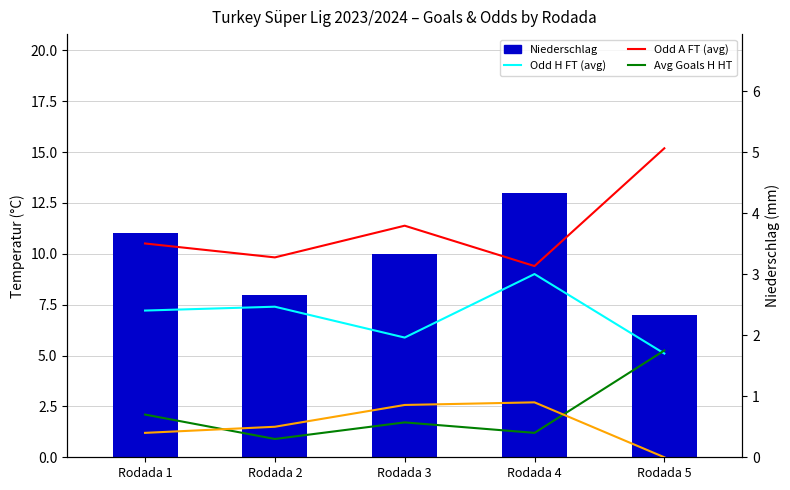

True or false: Avg Goals H HT has a value of 0.2 at Rodada 3.

False